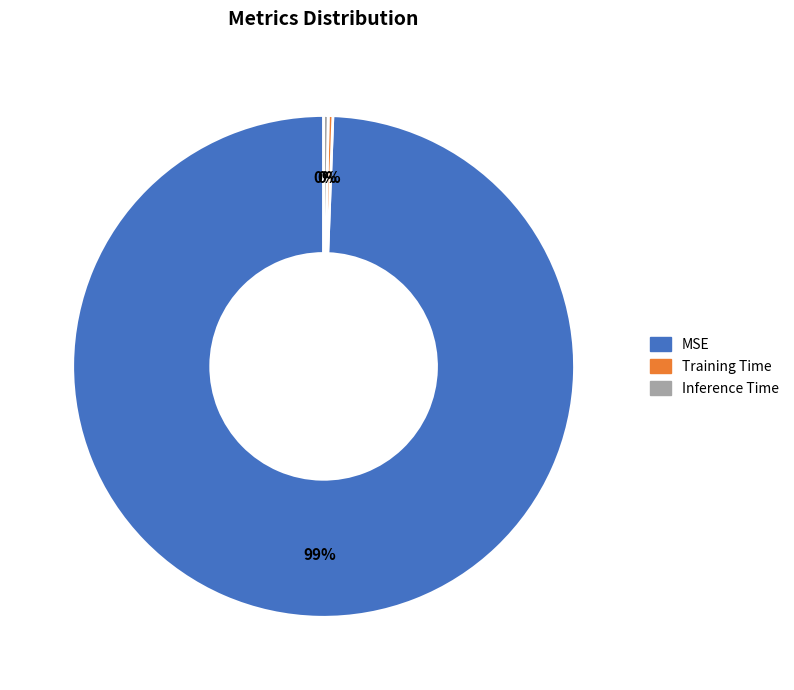

To the nearest percent, what is the combined percentage of Inference Time and MSE?

100%